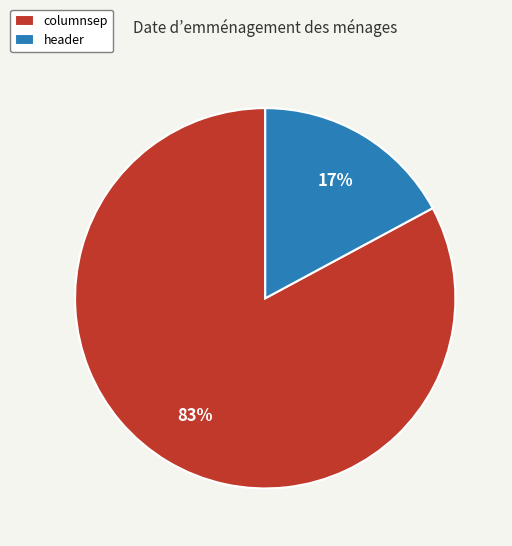

Combined, do columnsep and header account for over 50%?

Yes